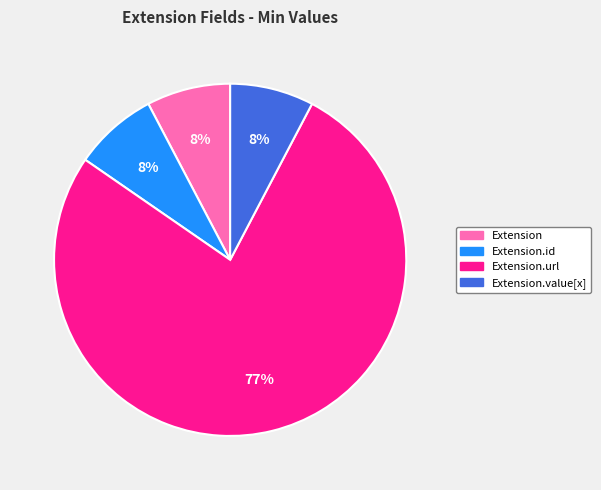

Does any single category account for the majority?

Yes